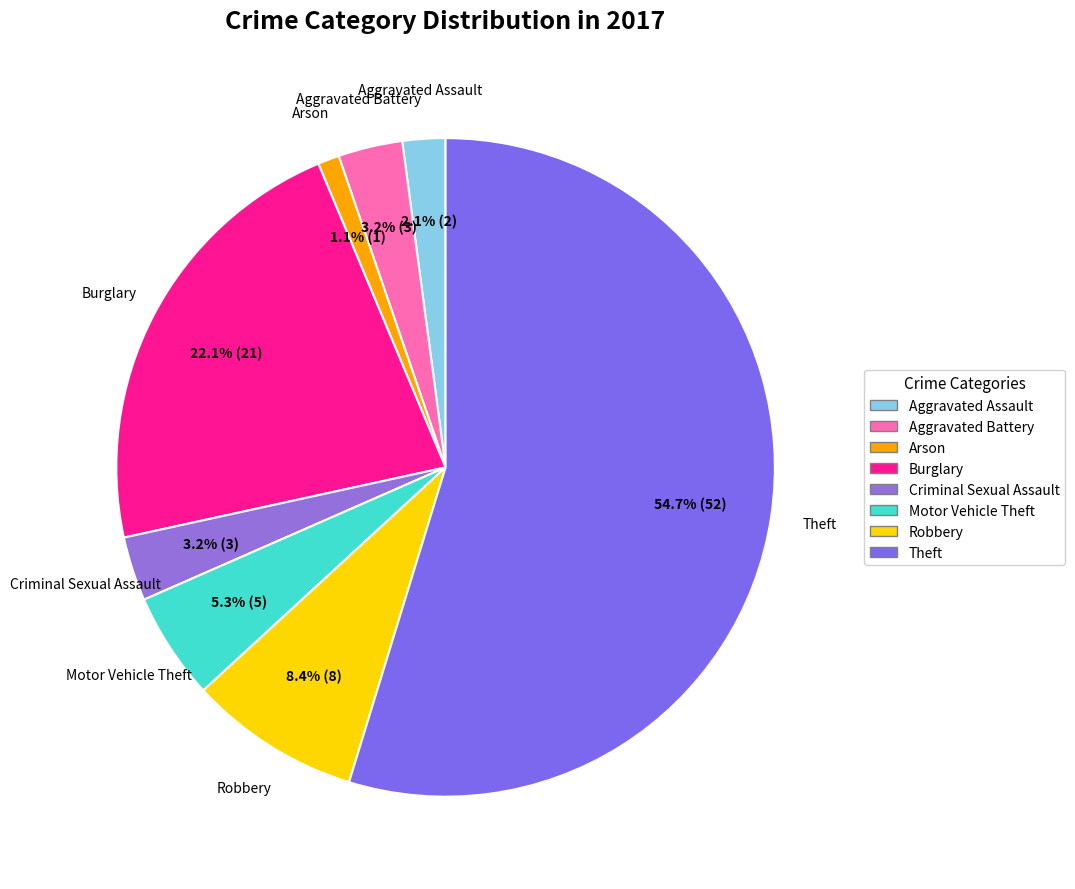

What percentage do Motor Vehicle Theft and Burglary together represent?

27.4%